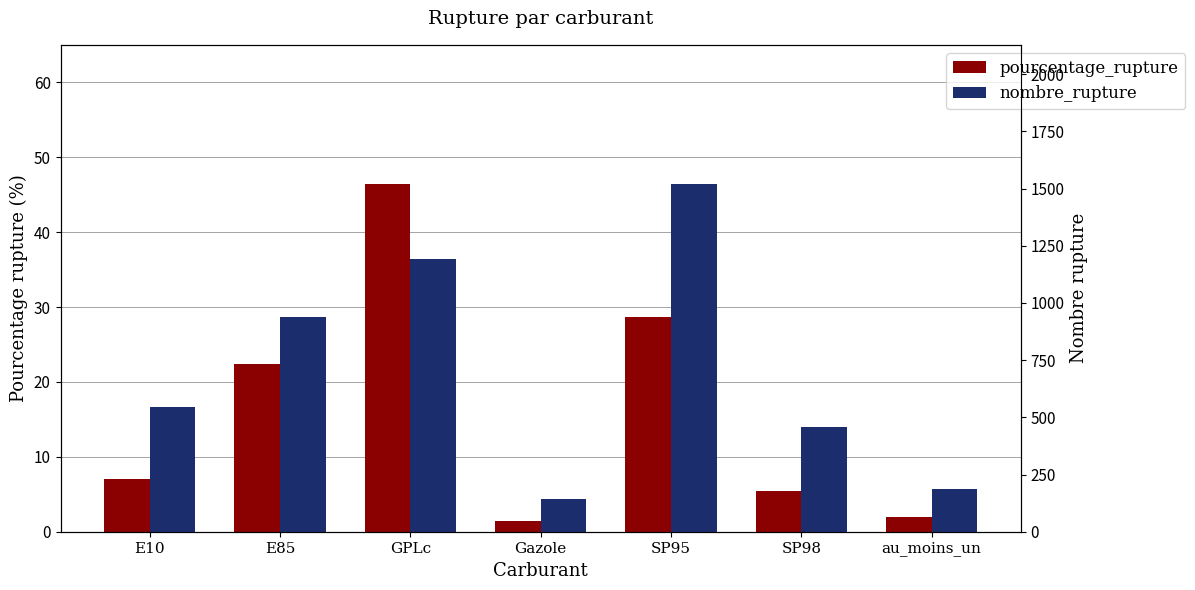

Reading left to right, extract all data points from this chart.

pourcentage_rupture: 7.1	22.5	46.4	1.4	28.6	5.4	1.9
nombre_rupture: 546.0	938.0	1194.0	142.0	1520.0	458.0	188.0